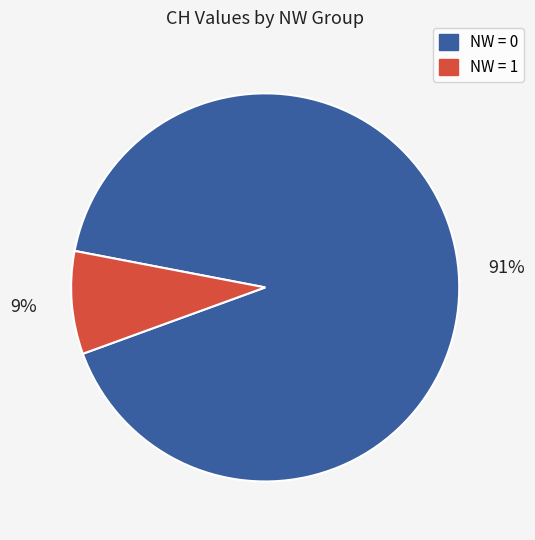

Does any single category account for the majority?

Yes